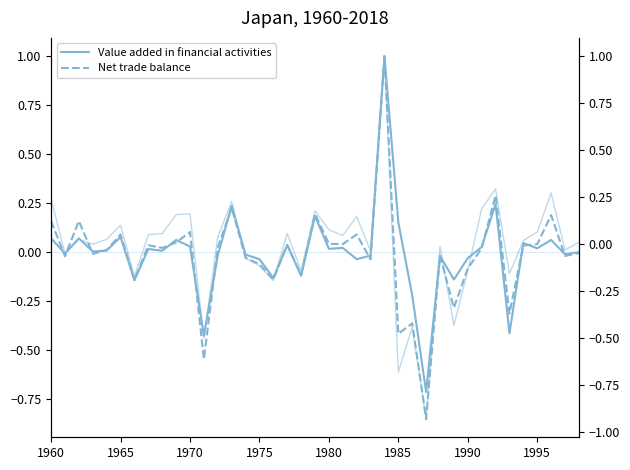

Where does the col_10 (right) series first go above 0?

1960